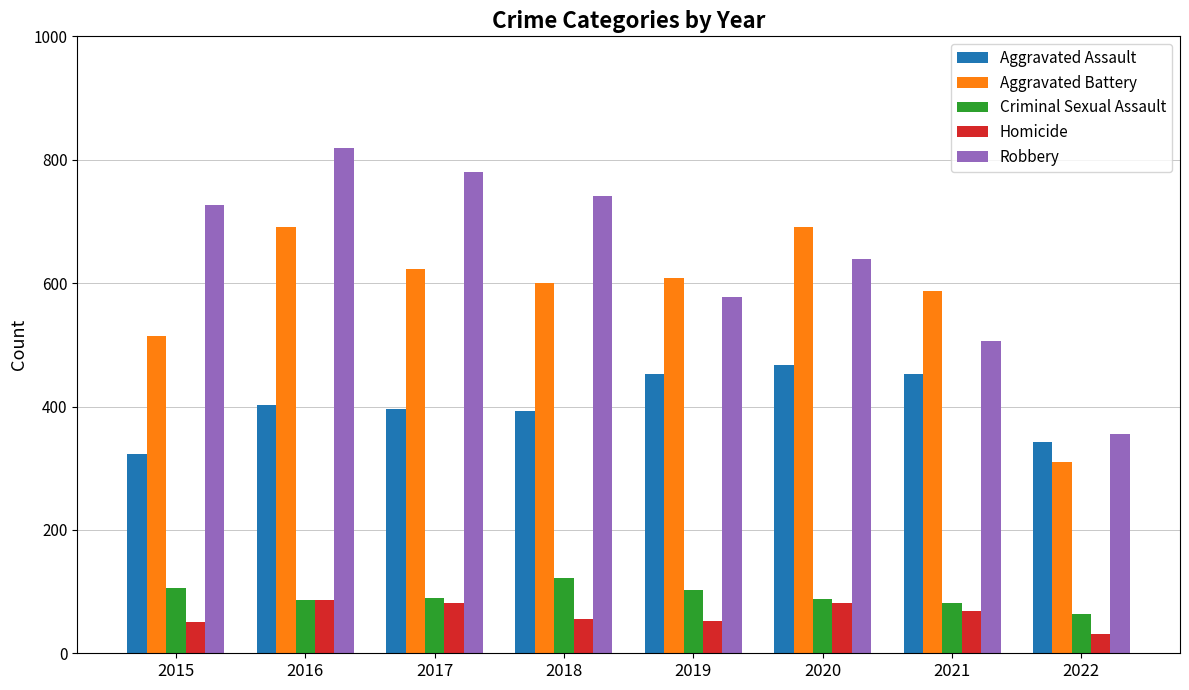

What is the sum of the Aggravated Assault values at 2021 and 2016?

854